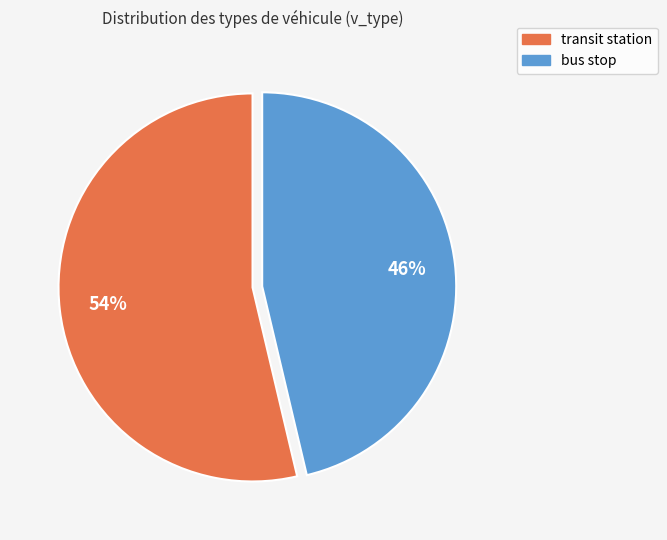

Between transit station and bus stop, which is larger?

transit station